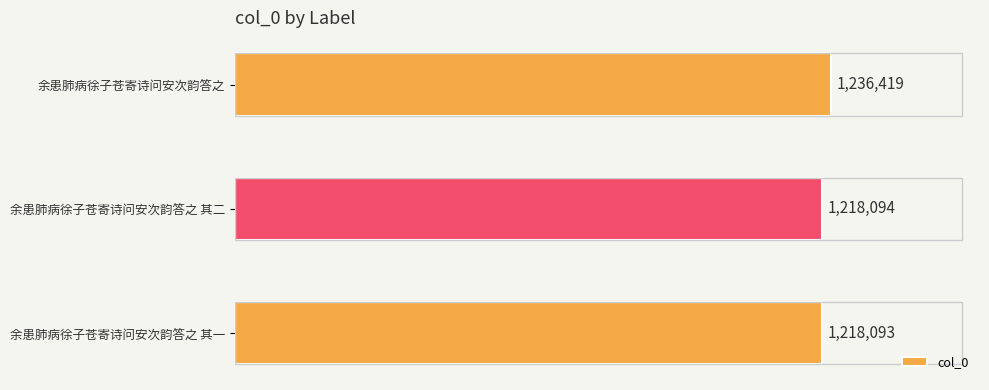

Which category has the lowest value across all series?

余患肺病徐子苍寄诗问安次韵答之 其一